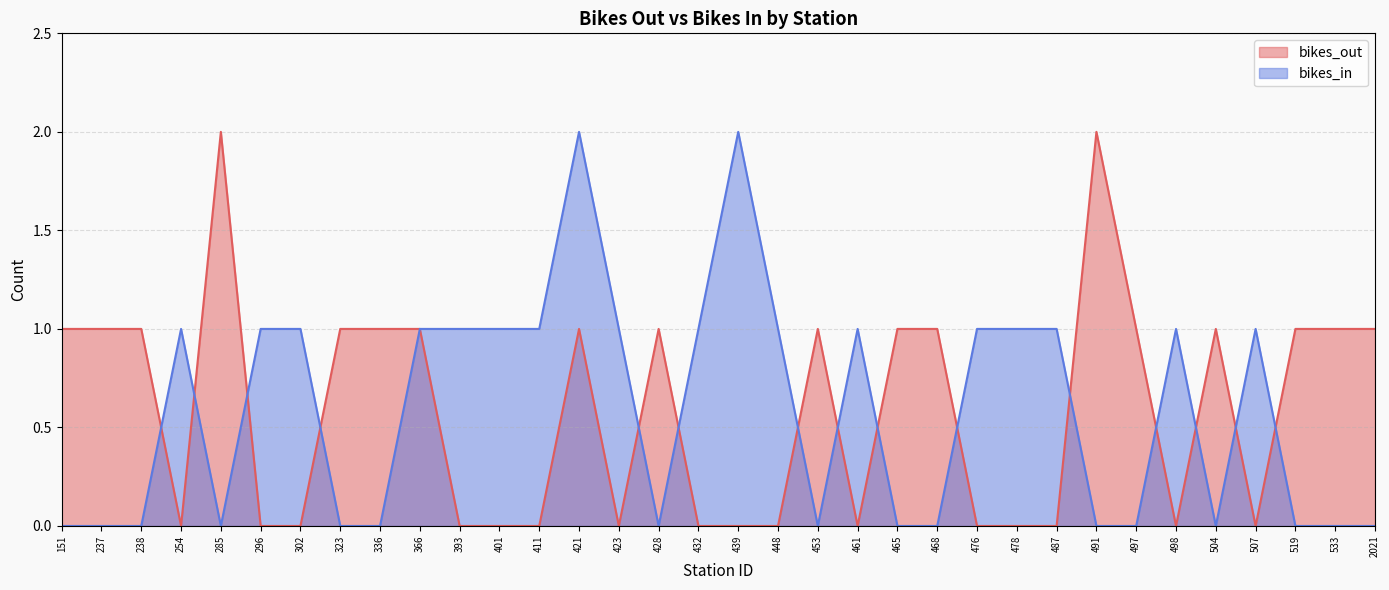

How many lines are shown in the chart?

2